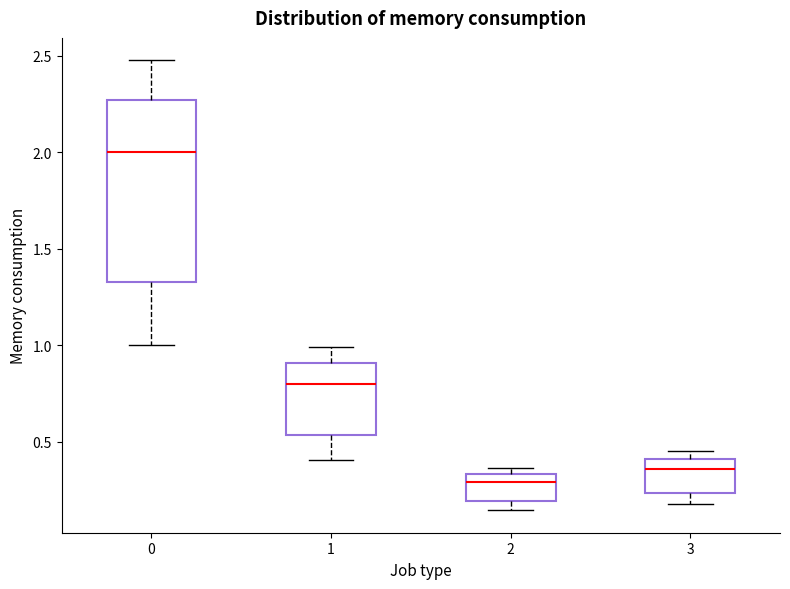

Reading left to right, read every box against the y-axis: the position of its median line, the range the box covers, and the ends of its whiskers. The values are not printed on the chart, so give them approximately, as read against the axis.

0: median 2.00, box 1.35 to 2.25, whiskers 1.00 to 2.45
1: median 0.80, box 0.55 to 0.90, whiskers 0.40 to 1.00
2: median 0.30, box 0.20 to 0.35, whiskers 0.15 to 0.35 (just above the box's upper edge)
3: median 0.35, box 0.25 to 0.40, whiskers 0.20 to 0.45